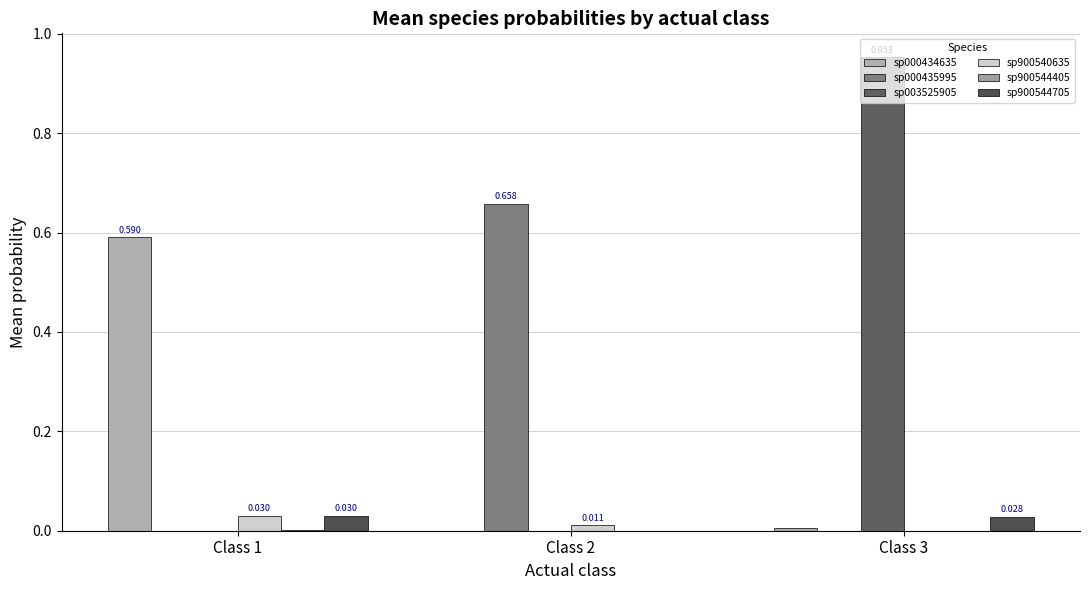

At Class 2, list the series in order from largest to smallest.

sp000435995, sp900540635, sp900544405, sp000434635, sp003525905, sp900544705